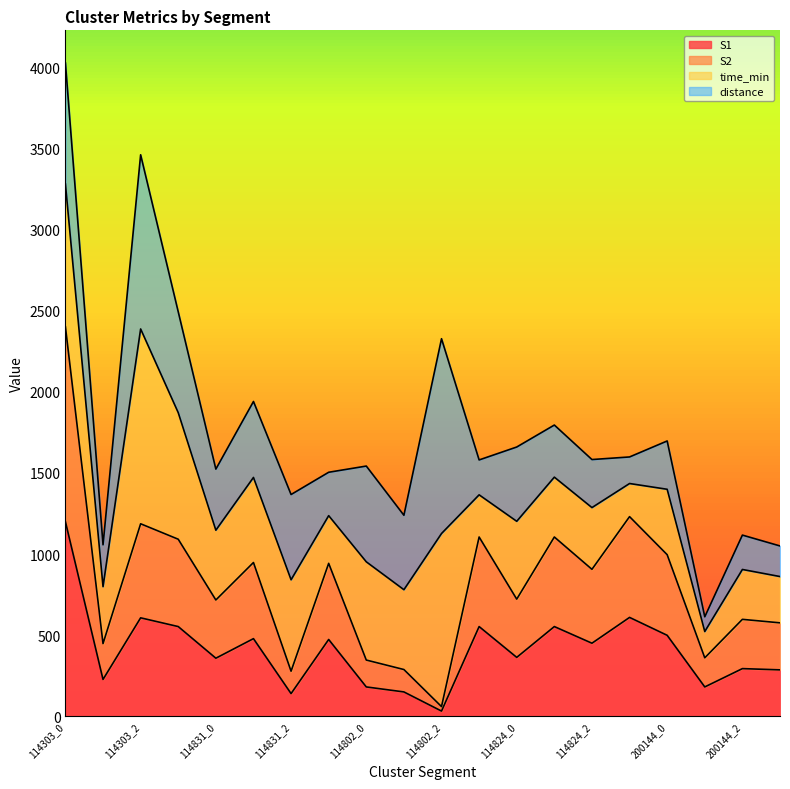

Which category has the lowest value in the S1 series?

114802_2